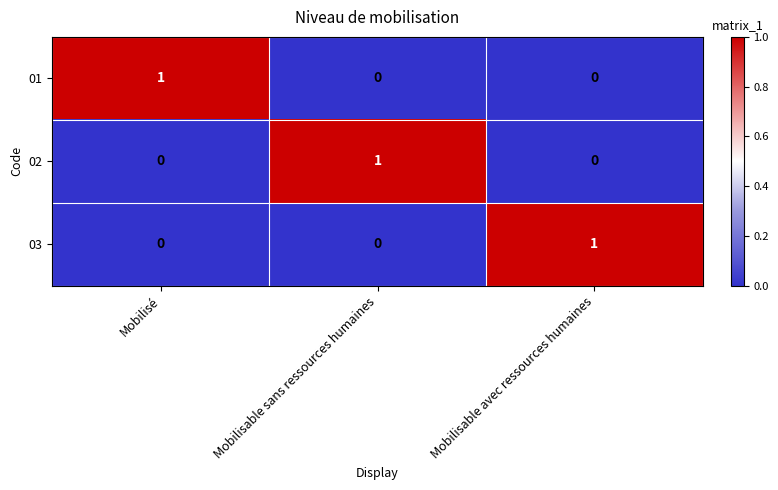

How many categories are shown in the chart?

3